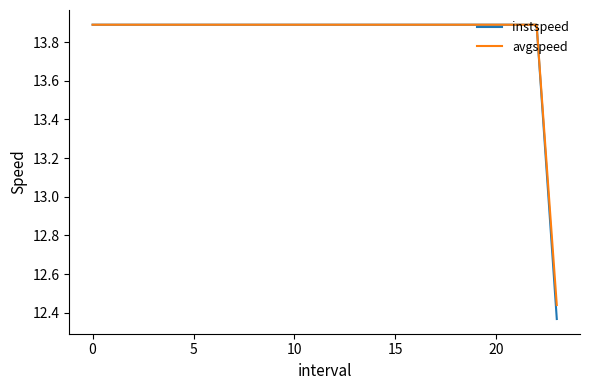

Which series has the widest spread of values?

instspeed